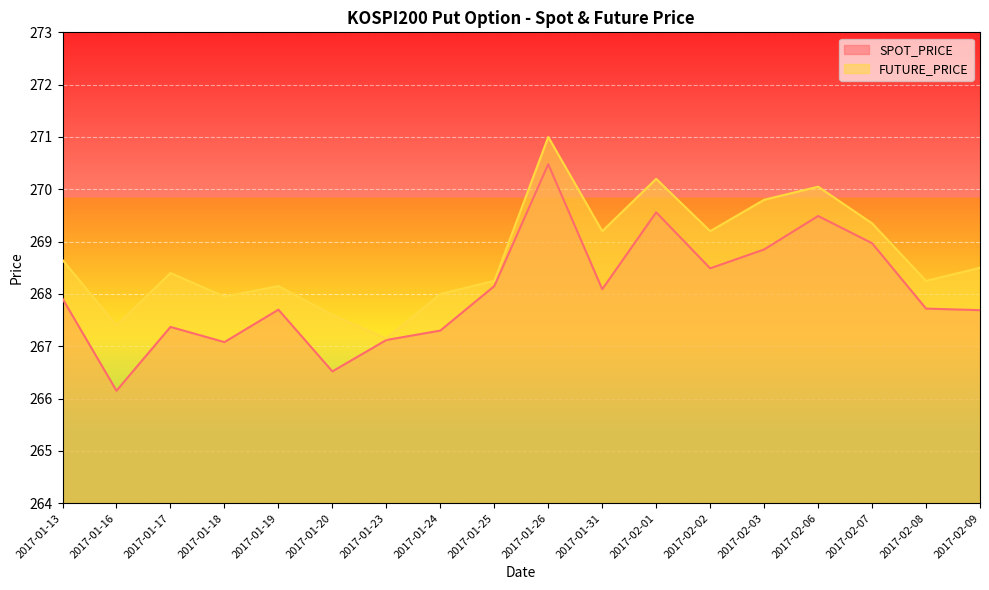

Rank the categories by FUTURE_PRICE value from highest to lowest.

2017-01-26, 2017-02-01, 2017-02-06, 2017-02-03, 2017-02-07, 2017-01-31, 2017-02-02, 2017-01-13, 2017-02-09, 2017-01-17, 2017-01-25, 2017-02-08, 2017-01-19, 2017-01-24, 2017-01-18, 2017-01-20, 2017-01-16, 2017-01-23